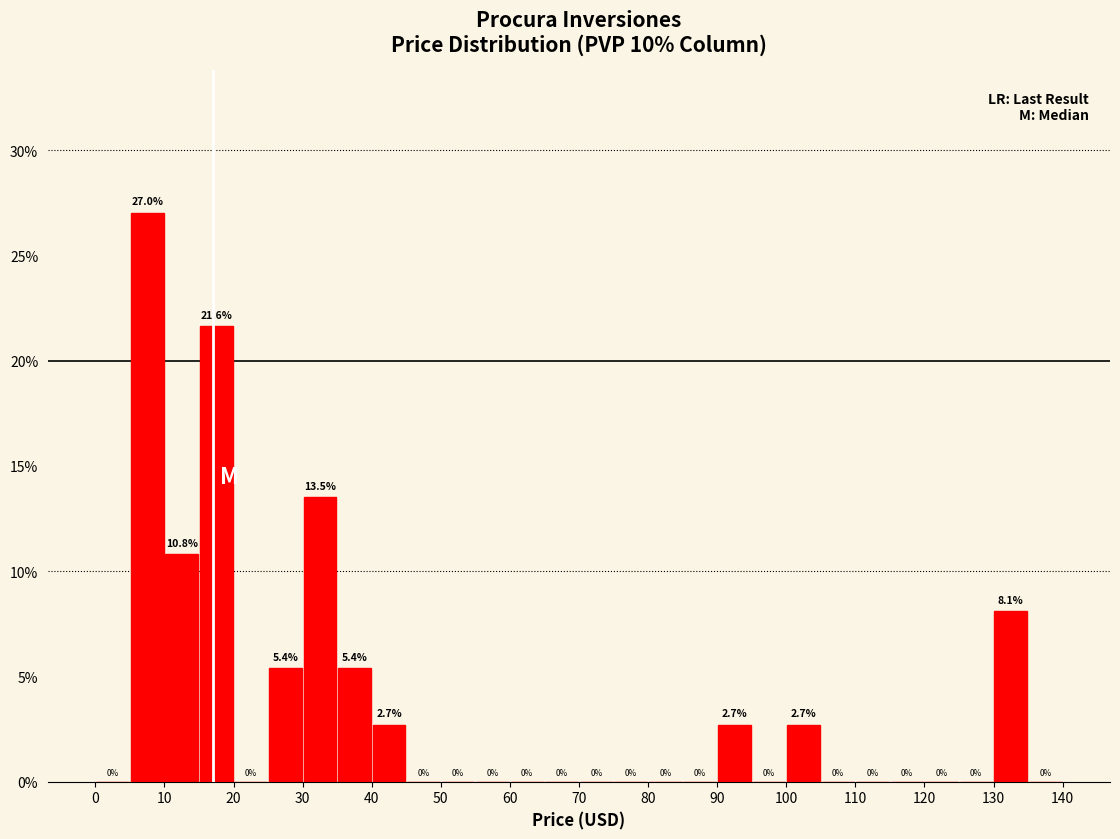

Reading left to right, transcribe this chart: for each bar, give the range it covers on the x-axis and its height.

0 to 5: 0.0
5 to 10: 27.0
10 to 15: 10.8
15 to 20: 21.6
20 to 25: 0.0
25 to 30: 5.4
30 to 35: 13.5
35 to 40: 5.4
40 to 45: 2.7
45 to 50: 0.0
50 to 55: 0.0
55 to 60: 0.0
60 to 65: 0.0
65 to 70: 0.0
70 to 75: 0.0
75 to 80: 0.0
80 to 85: 0.0
85 to 90: 0.0
90 to 95: 2.7
95 to 100: 0.0
100 to 105: 2.7
105 to 110: 0.0
110 to 115: 0.0
115 to 120: 0.0
120 to 125: 0.0
125 to 130: 0.0
130 to 135: 8.1
135 to 140: 0.0